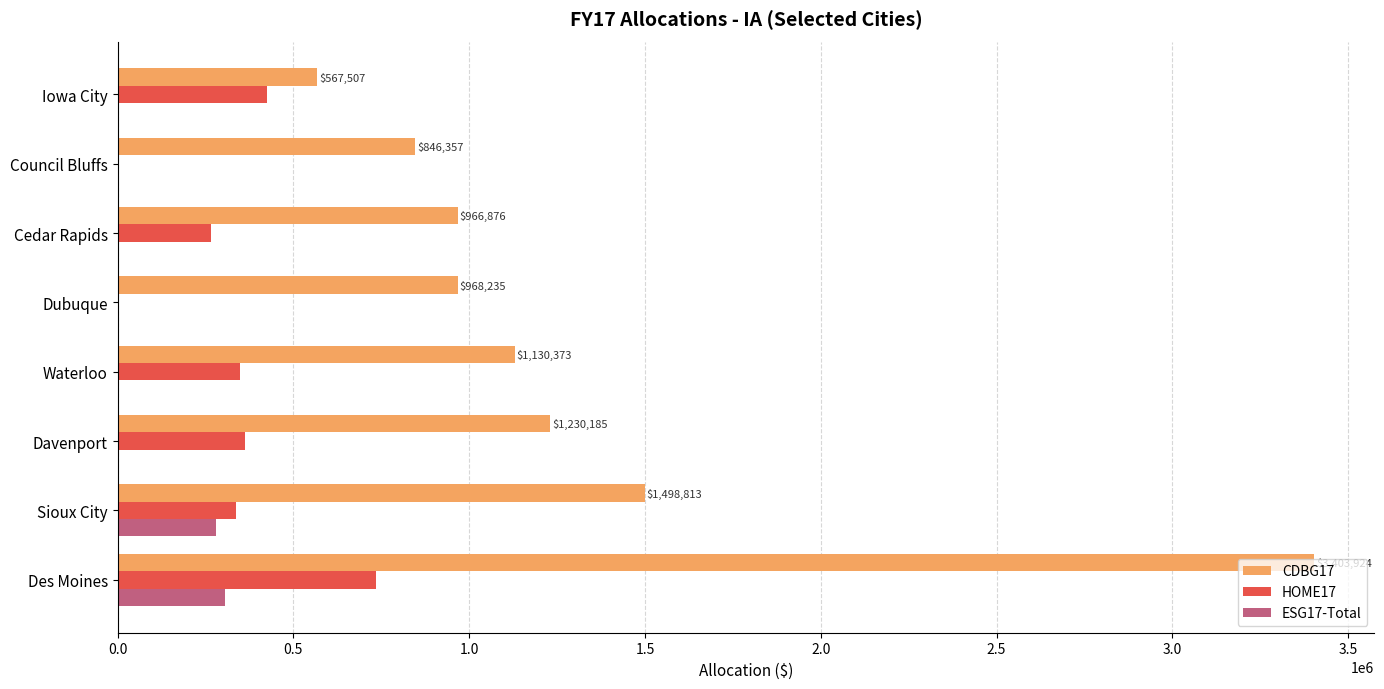

How many values in the ESG17-Total series exceed 0?

2